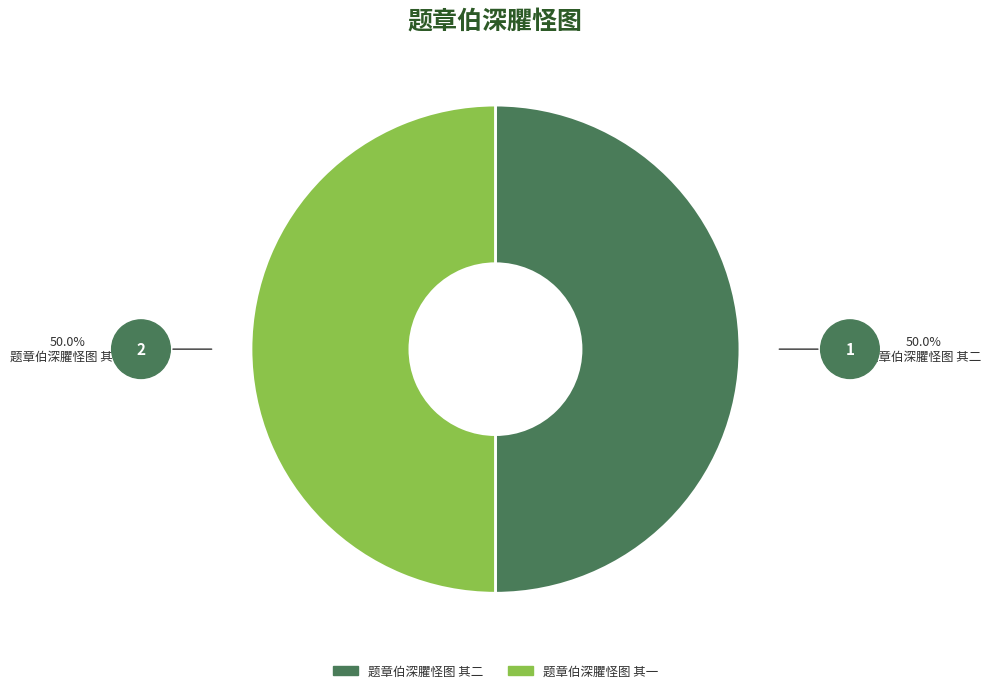

Do 题章伯深臞怪图 其一 and 题章伯深臞怪图 其二 together represent more than half of the pie?

Yes